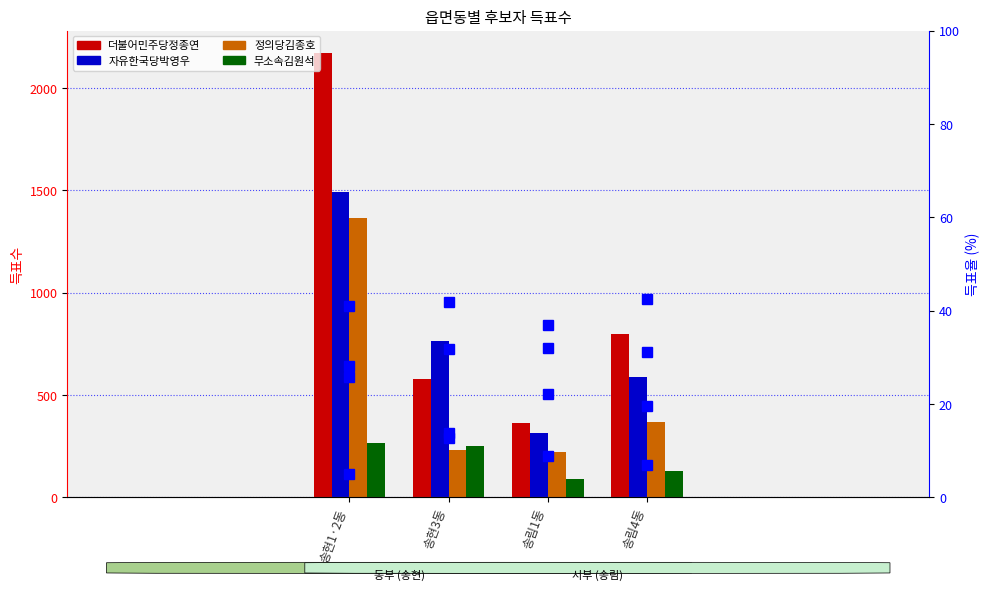

How many data points in 더불어민주당정종연 are above 796?

1